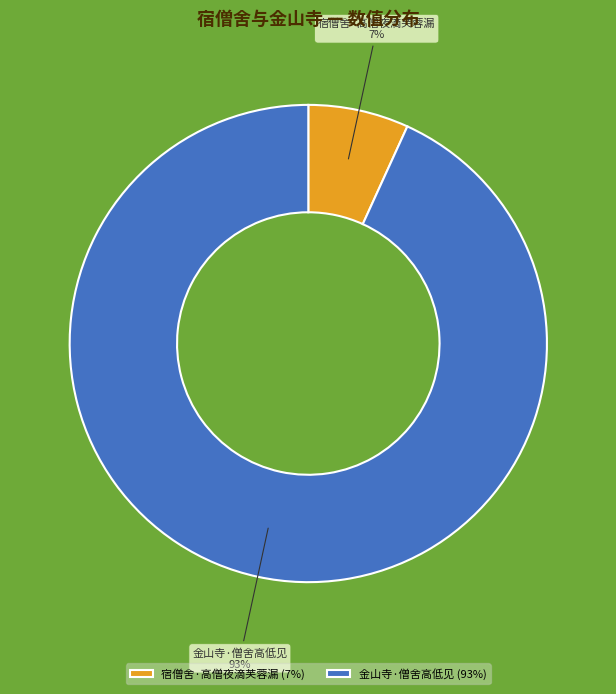

Rank the categories by value from highest to lowest.

金山寺·僧舍高低见, 宿僧舍·高僧夜滴芙蓉漏